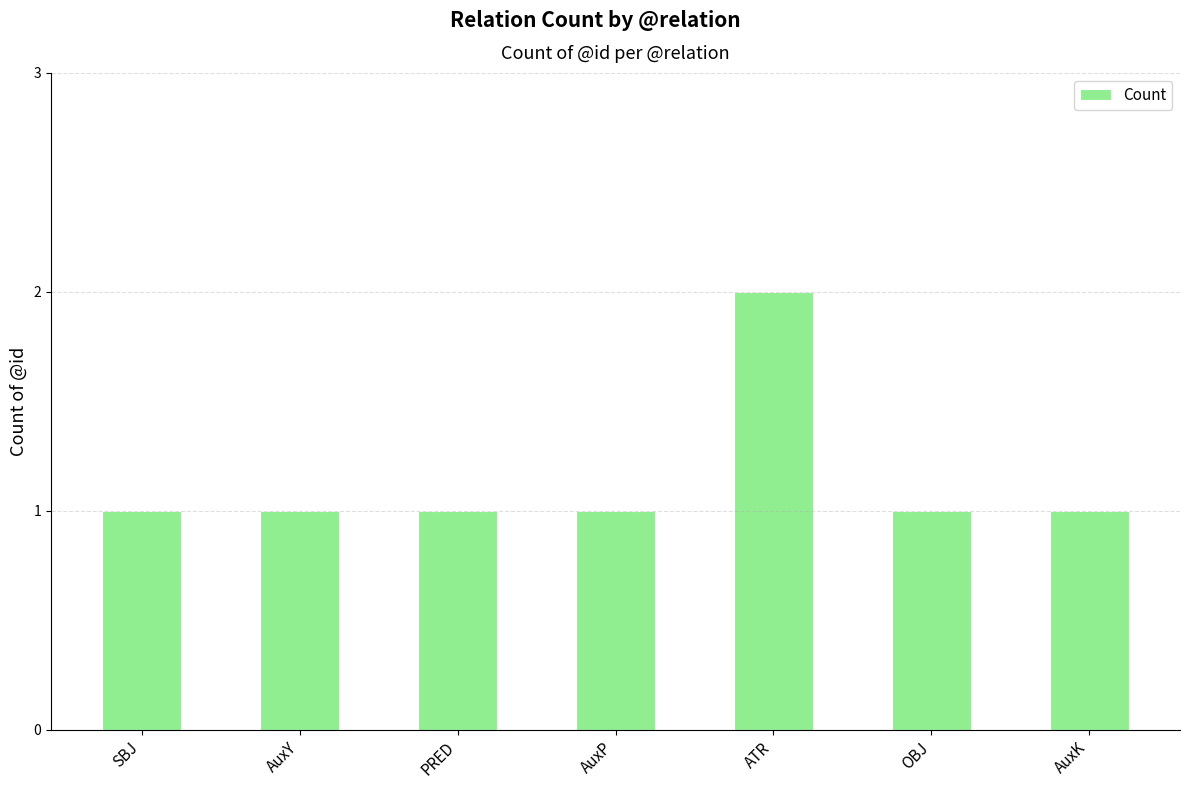

True or false: the data shows 2 at SBJ.

False